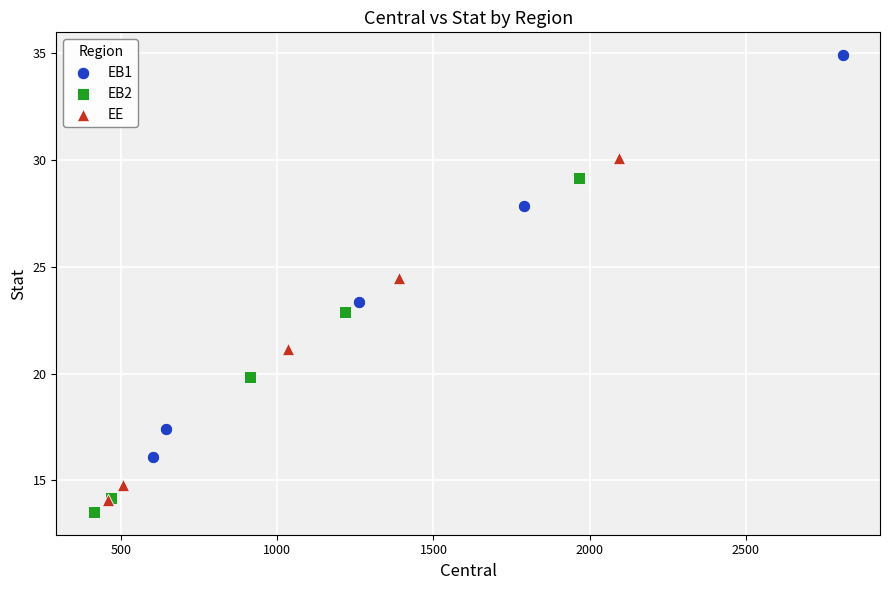

Which series reaches the maximum Y coordinate?

EB1